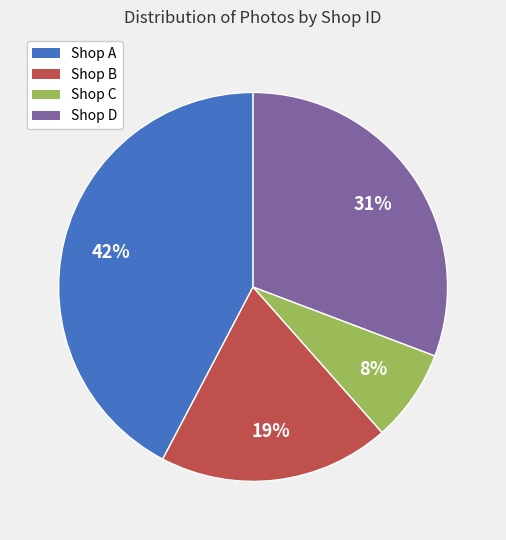

To the nearest percent, what is the average slice percentage?

25%